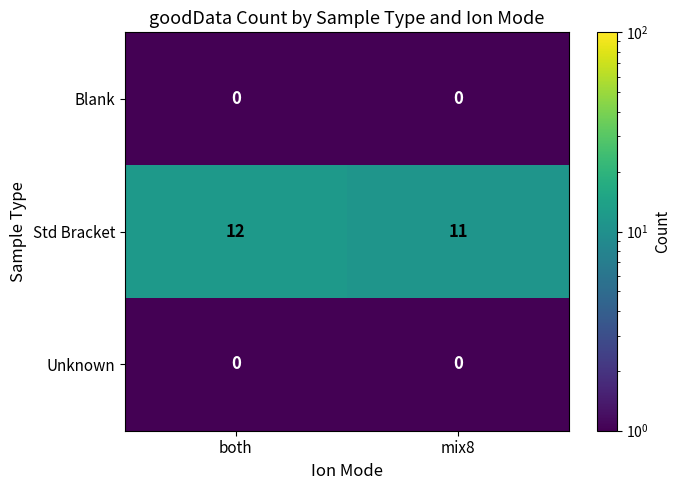

What is the total value across all series at both?

12